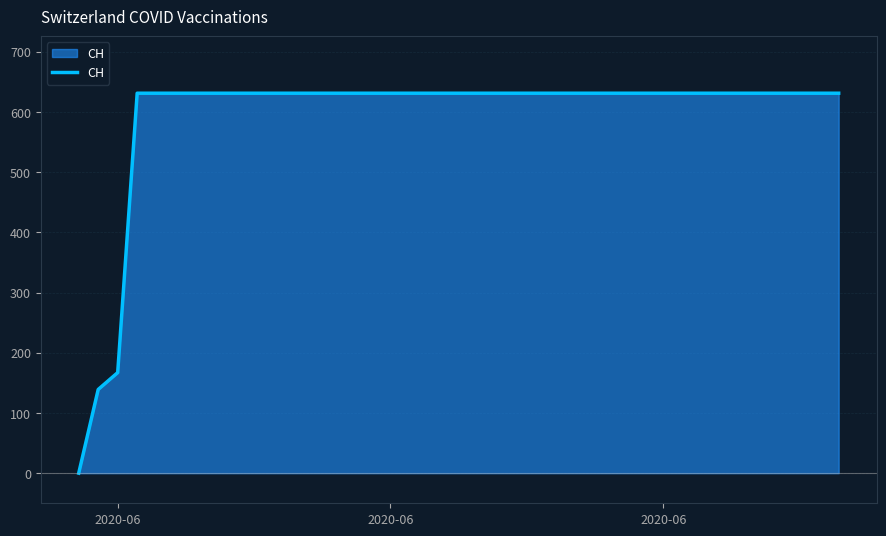

What is the difference between the maximum and minimum values?

631